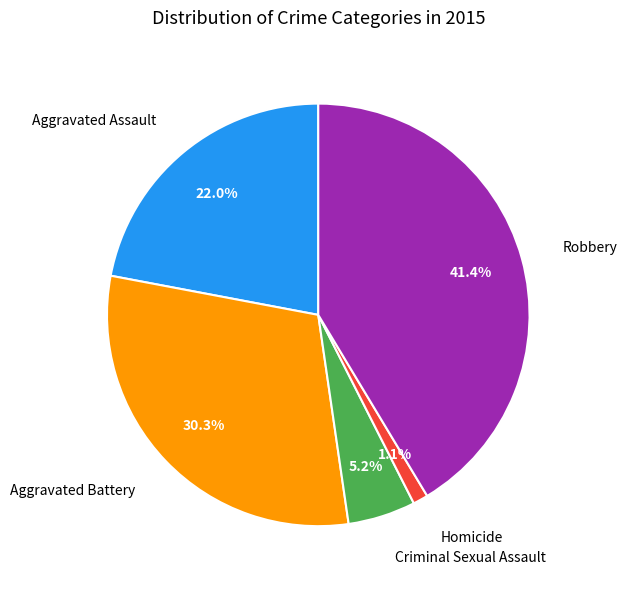

Is there any slice that represents more than half of the pie?

No